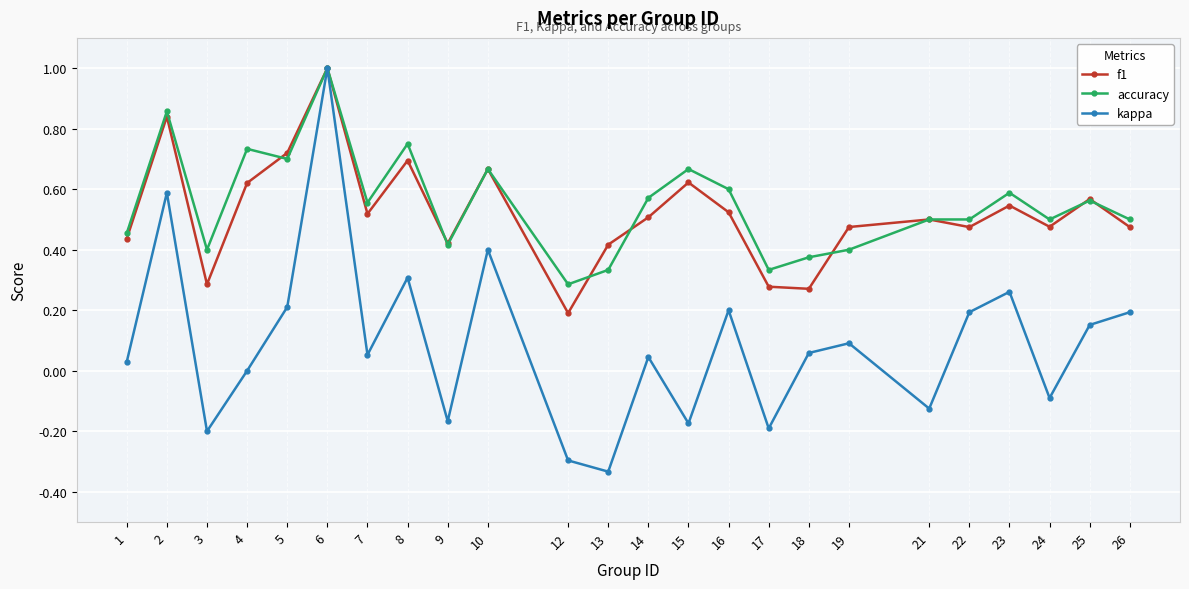

Between 23 and 24, which series saw the biggest shift?

kappa